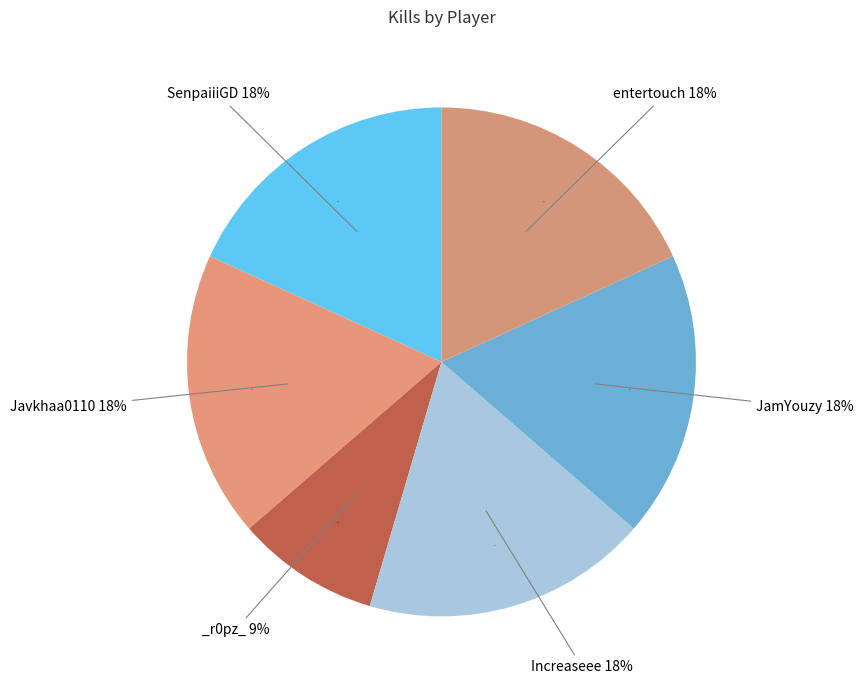

True or false: SenpaiiiGD accounts for 18% of the total.

True